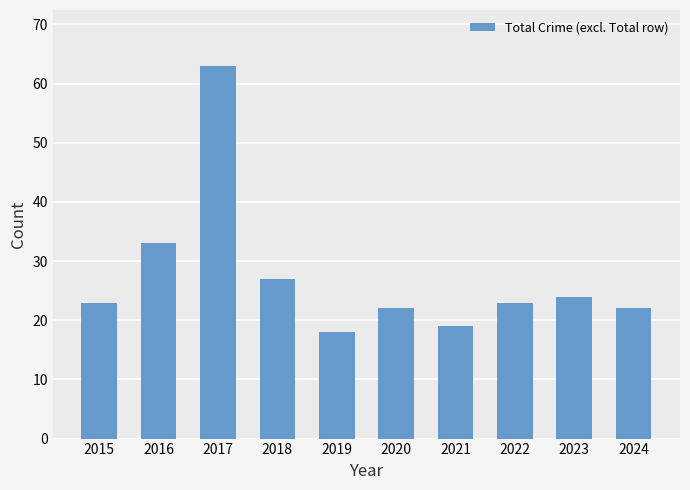

True or false: the data shows 24 at 2023.

True